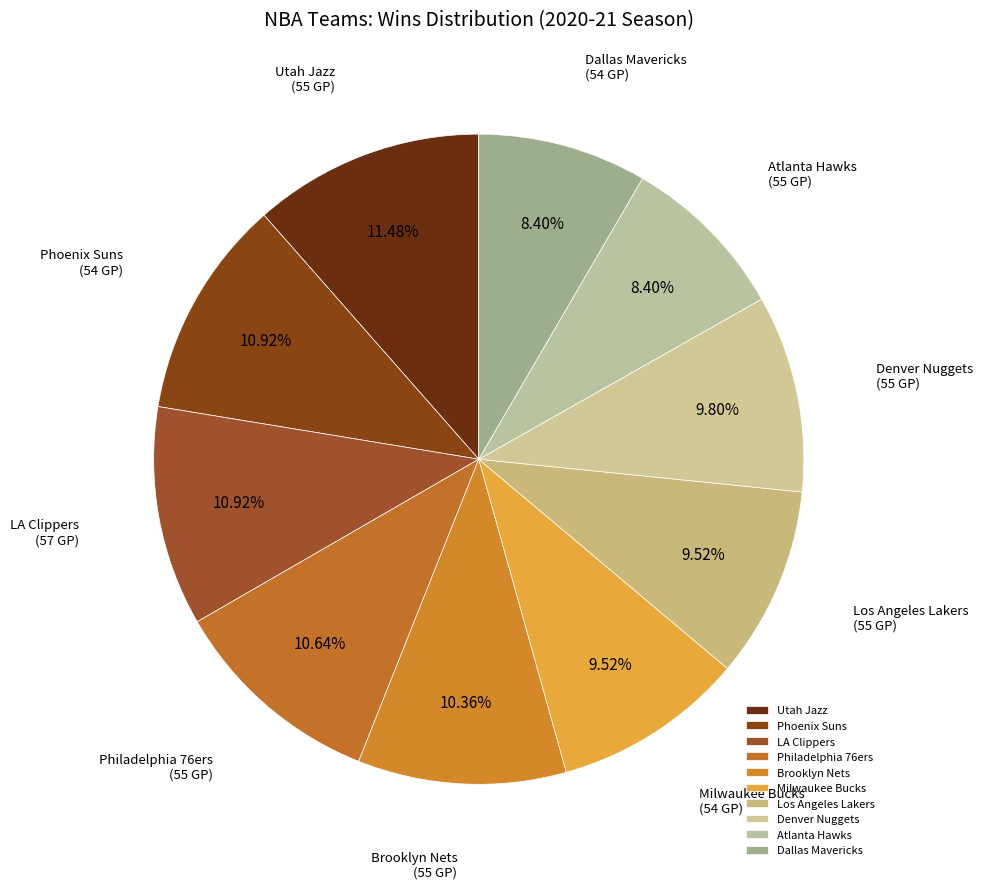

How many segments does this pie chart have?

10